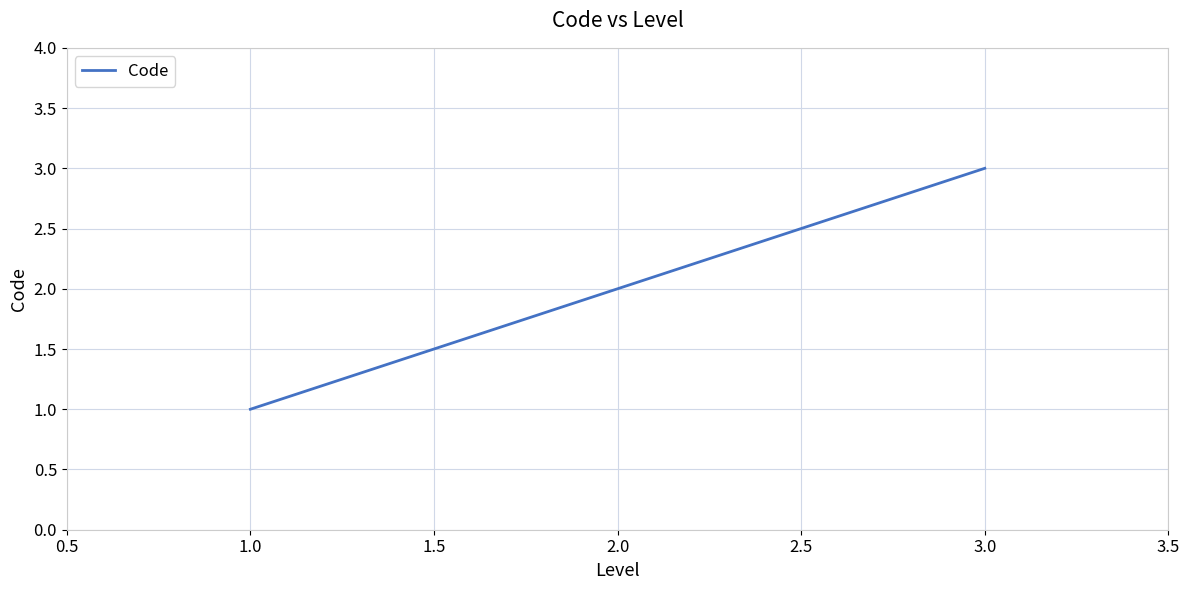

What is the change in value from 2.0 to 3.0?

+1